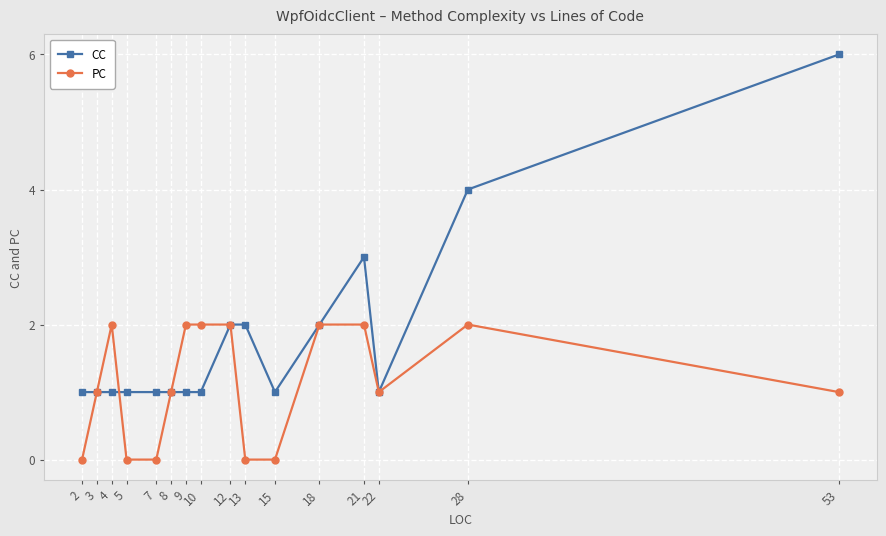

Which series has the largest range (max minus min)?

CC